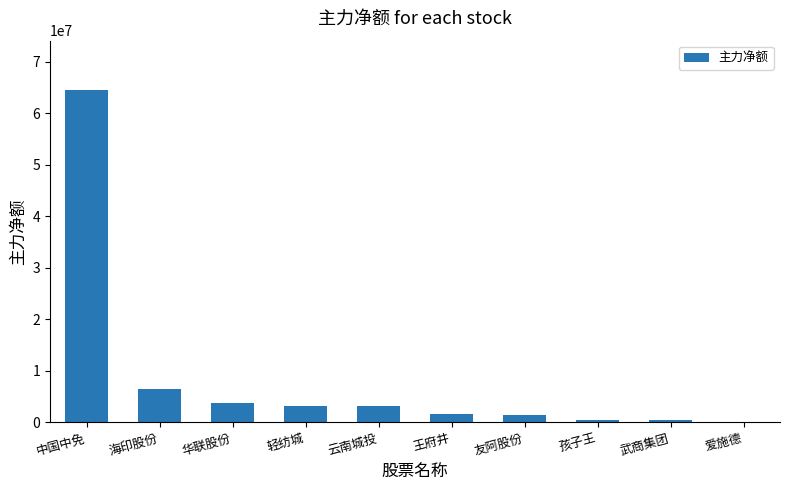

Which has a higher value, 海印股份 or 爱施德?

海印股份